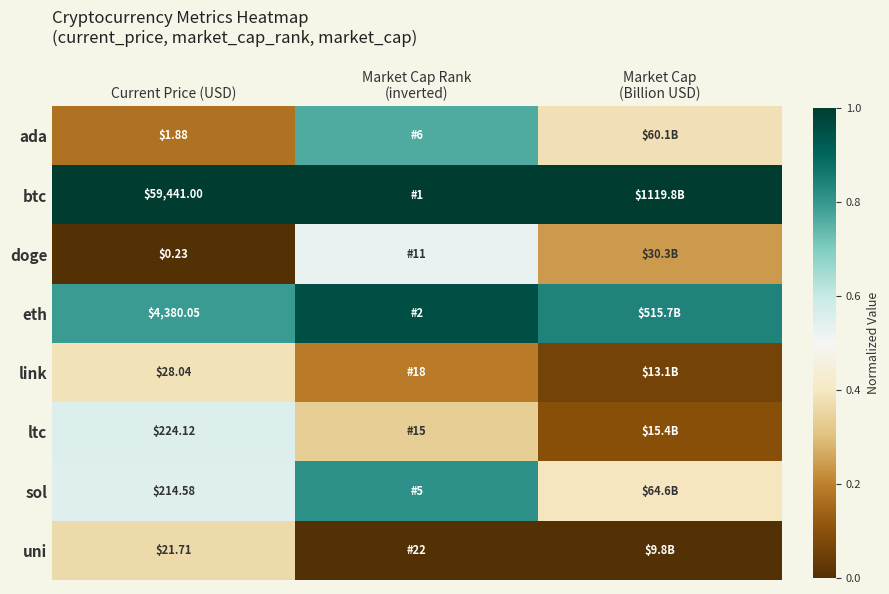

How many series are shown in this chart?

8